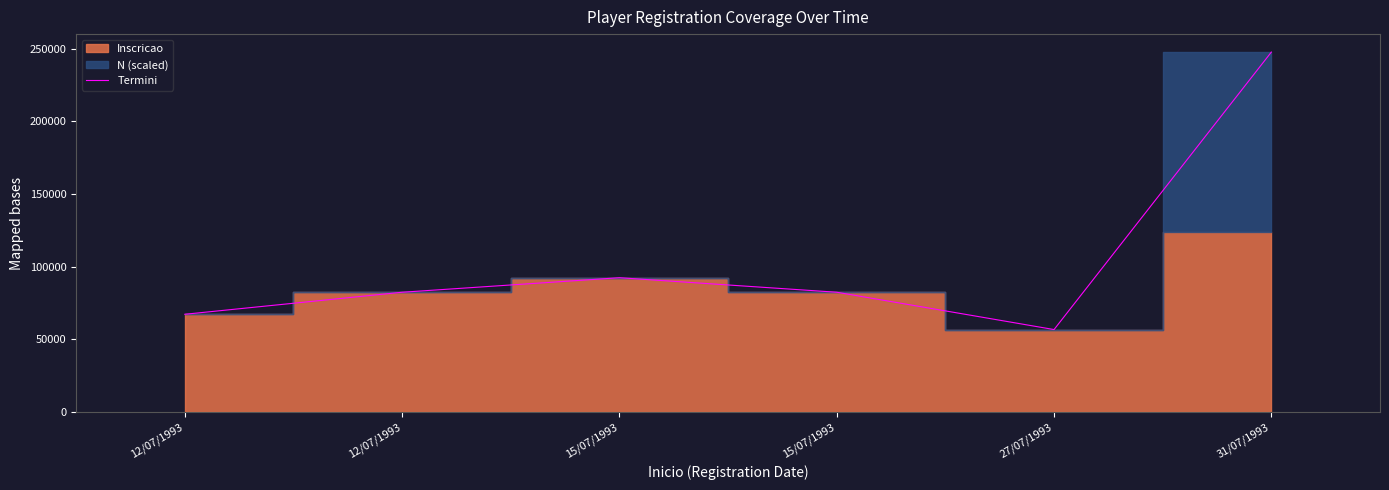

Rank the categories by value from highest to lowest.

31/07/1993, 15/07/1993, 15/07/1993, 12/07/1993, 12/07/1993, 27/07/1993